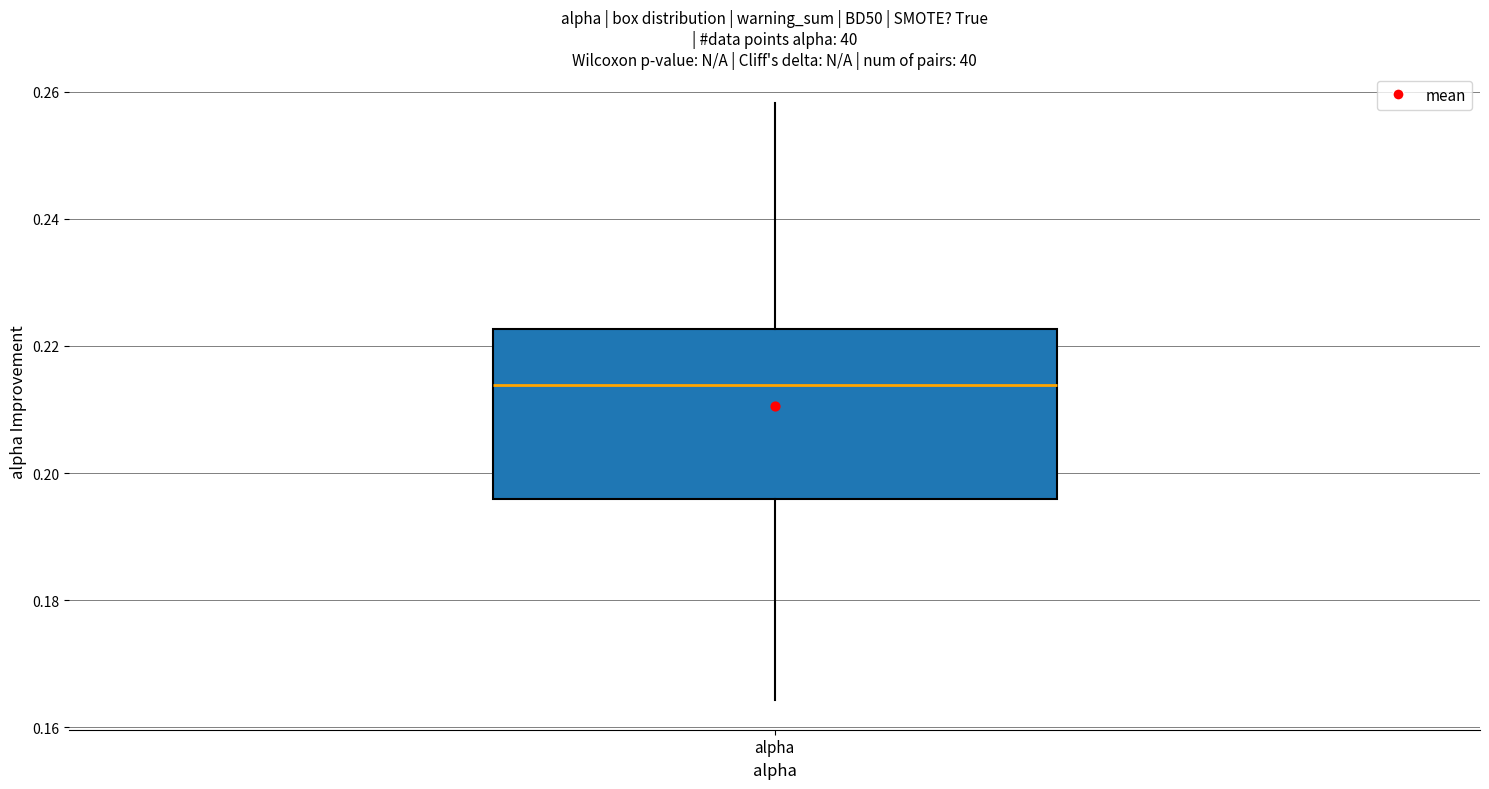

Where does the upper whisker of the box for alpha end on the y-axis? The values are not printed on the chart, so give them approximately, as read against the axis.

0.258